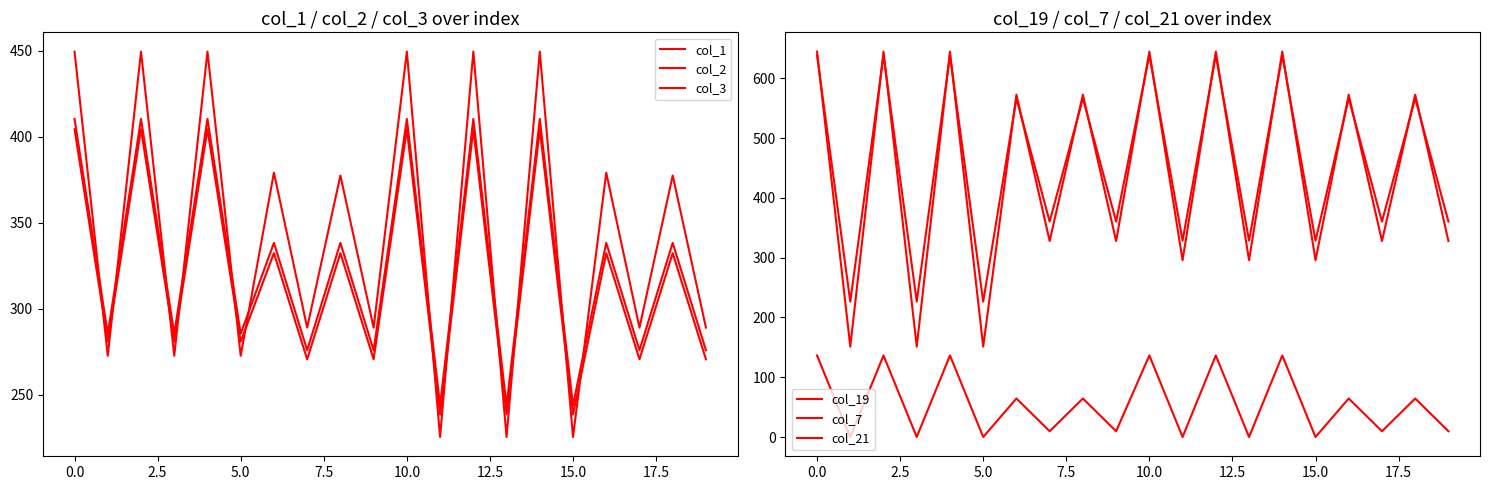

True or false: col_1 has more than 1 points higher than both neighbors.

True